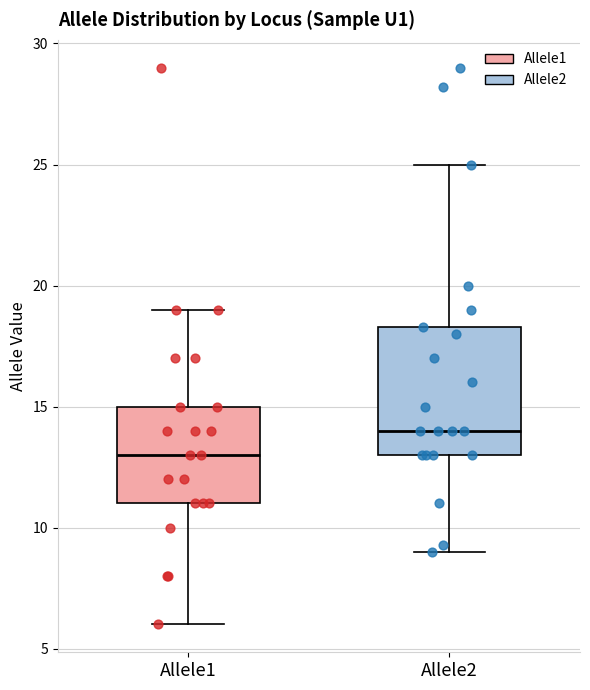

Comparing the boxes themselves (not the whiskers), which one is the tallest?

Allele2